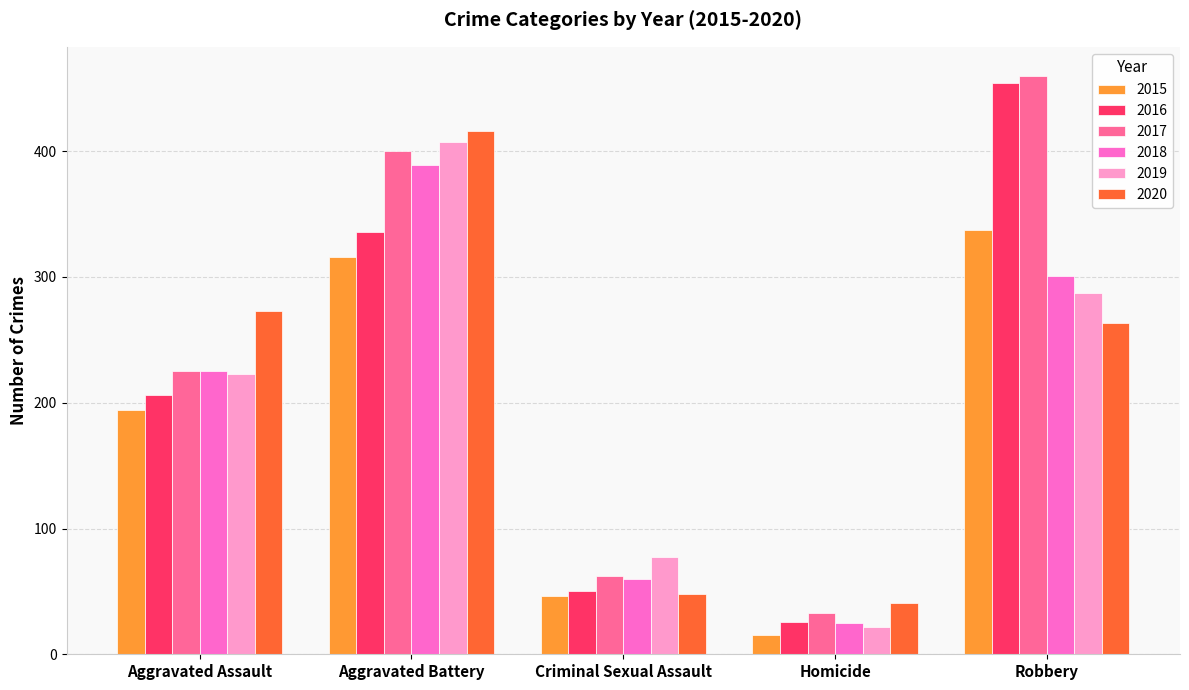

What is the difference between the 2018 values at Criminal Sexual Assault and Aggravated Assault?

165